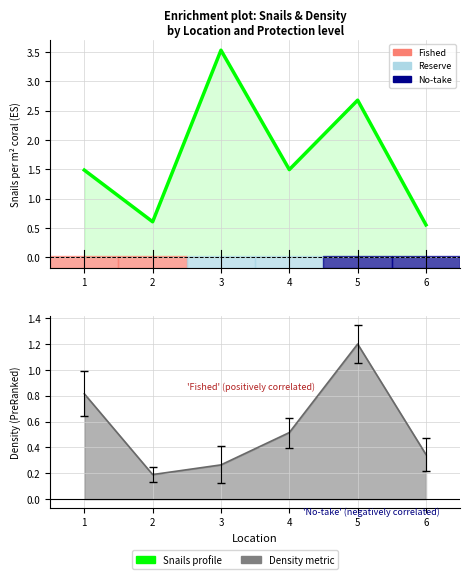

Where is the first local minimum for Density?

2